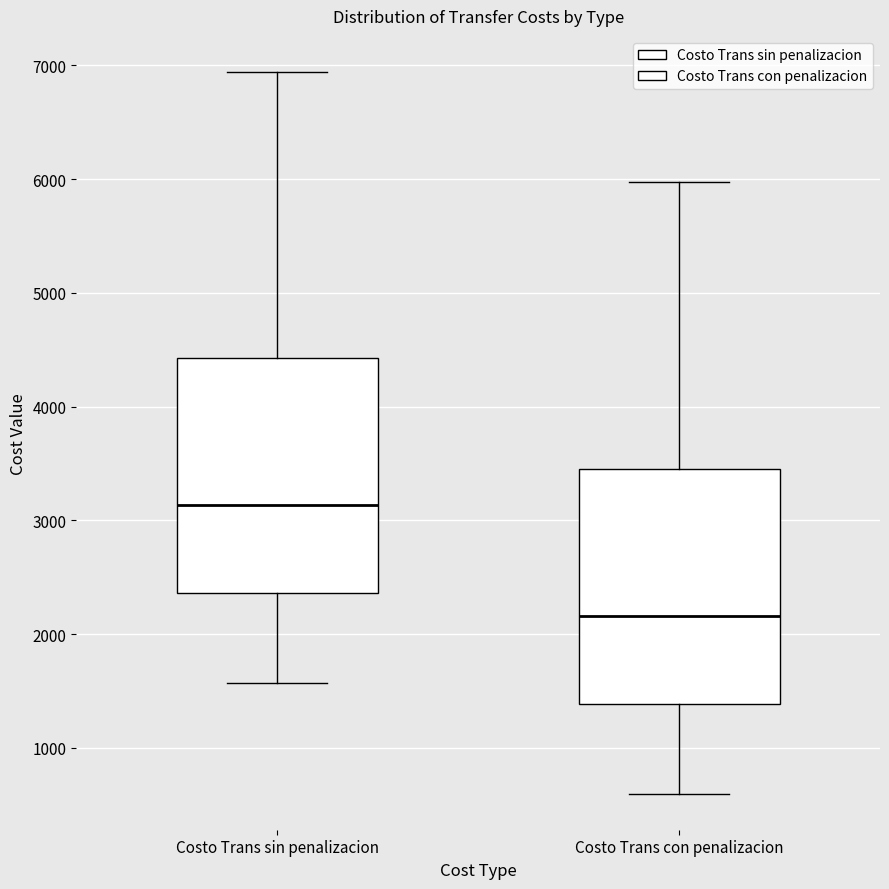

Reading left to right, transcribe this box plot: for each box, give where its median line is, the range the box spans, and where its two whiskers end, as read against the y-axis. The values are not printed on the chart, so give them approximately, as read against the axis.

Costo Trans sin penalizacion: median 3100, box 2400 to 4400, whiskers 1600 to 6900
Costo Trans con penalizacion: median 2200, box 1400 to 3500, whiskers 600 to 6000